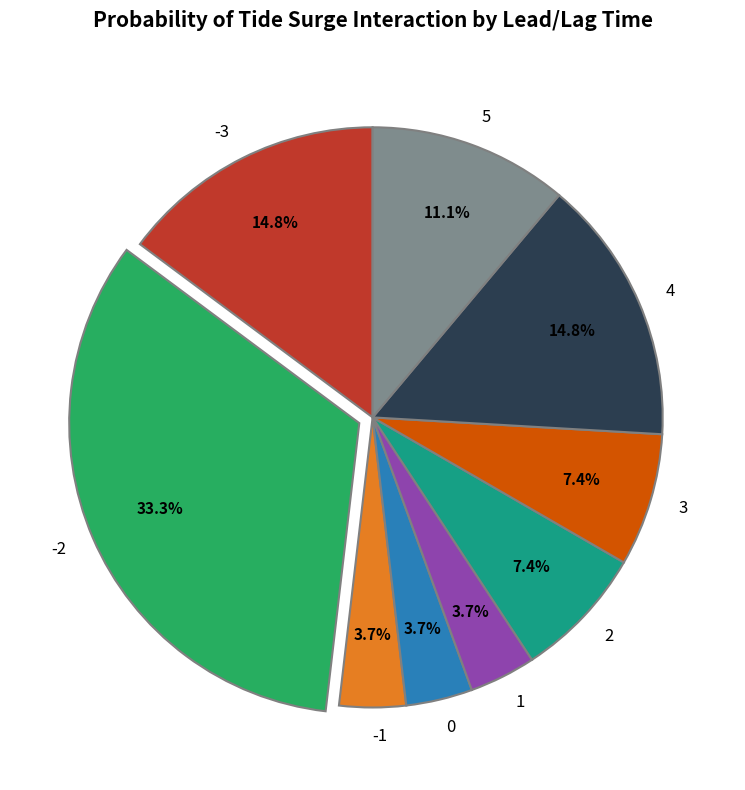

To the nearest percent, what percentage of the pie is 5?

11%